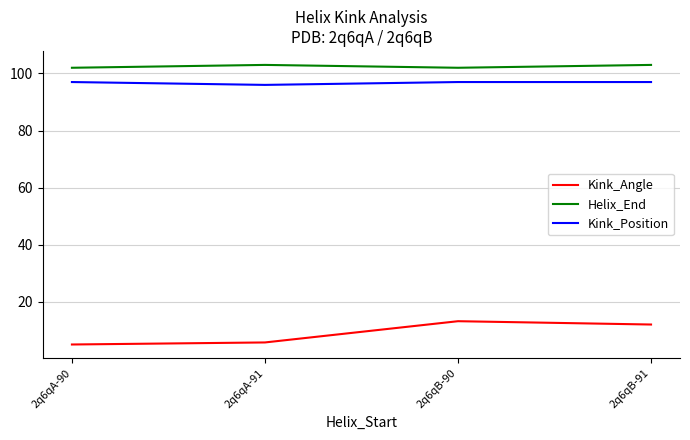

True or false: Kink_Position and Kink_Angle intersect in this chart.

False